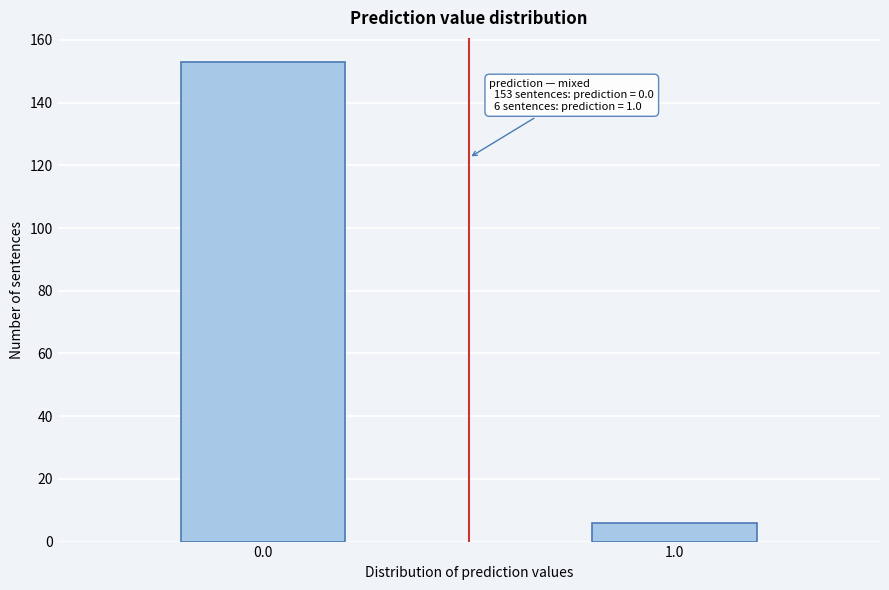

Reading left to right, extract all data points from this chart.

0.0=153	1.0=6